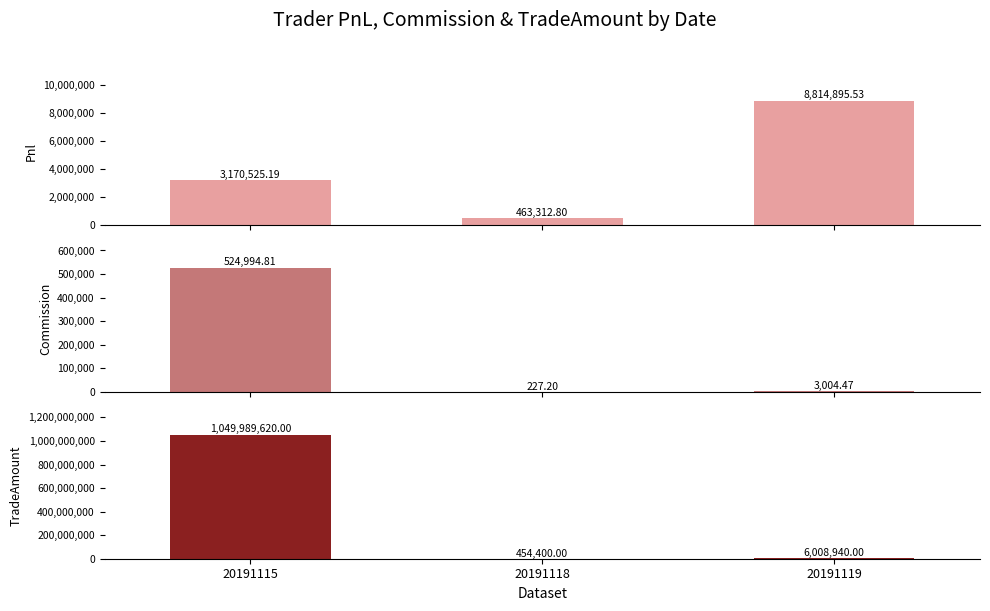

The value of Commission at 20191115 is 524994.8. True or false?

True